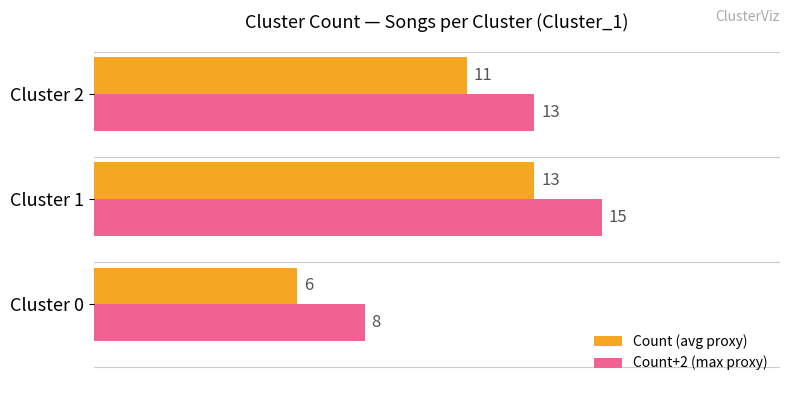

Which series has the largest total across all categories?

Count+2 (max proxy)